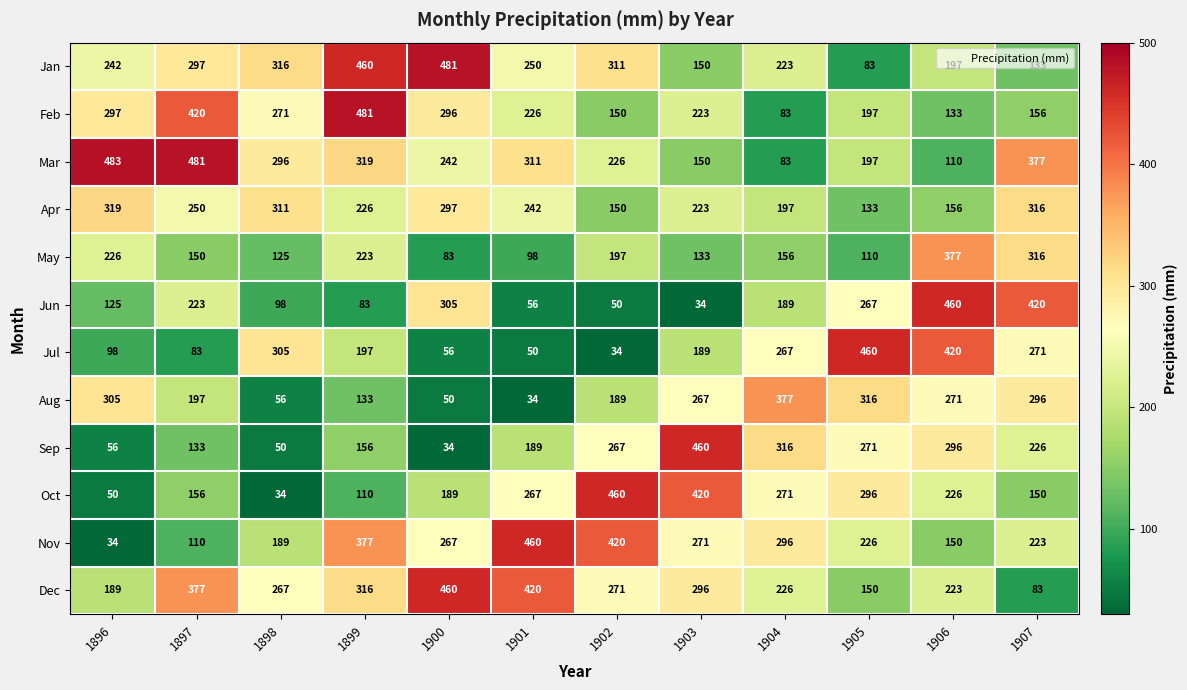

At how many categories does at least one series exceed 322?

11